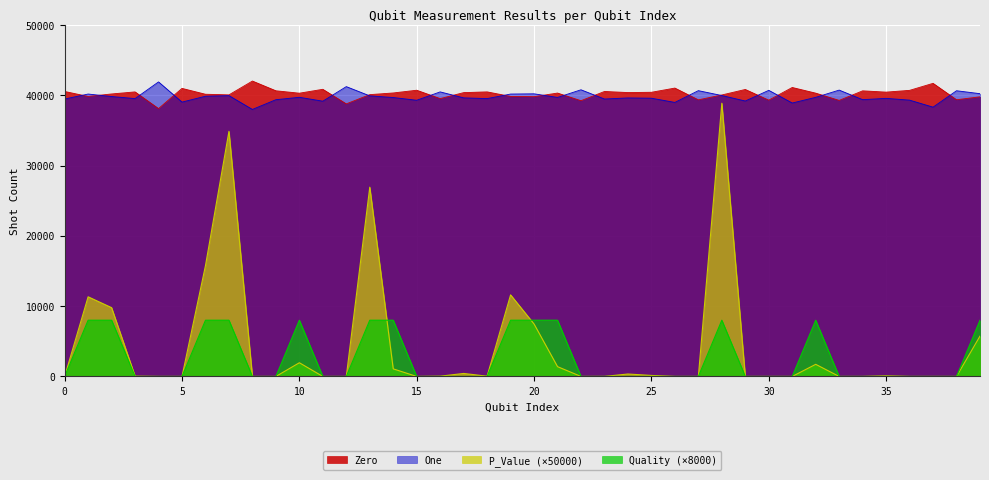

At which label is One closest to 39939?

7